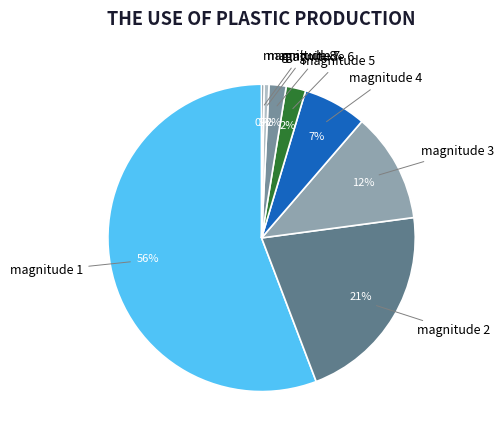

What is the largest slice in the pie chart?

magnitude 1